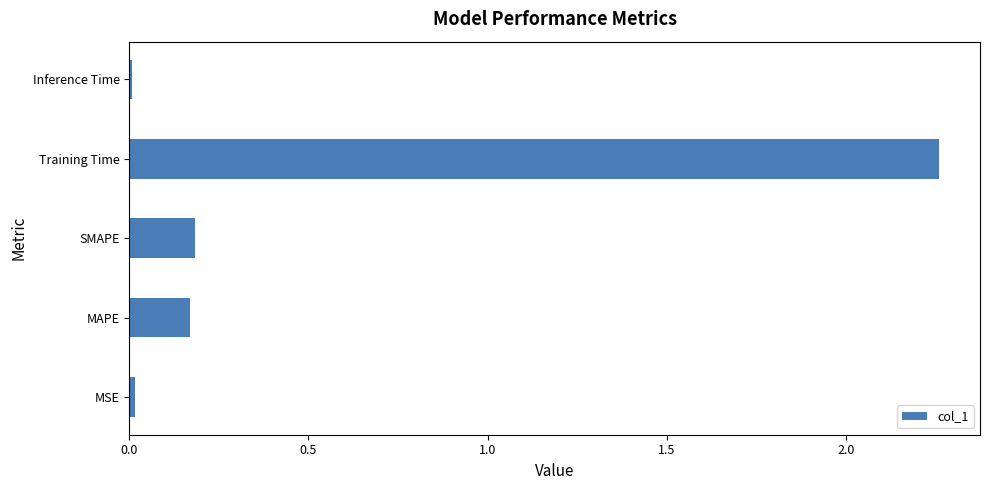

What is the sum of all values?

2.6